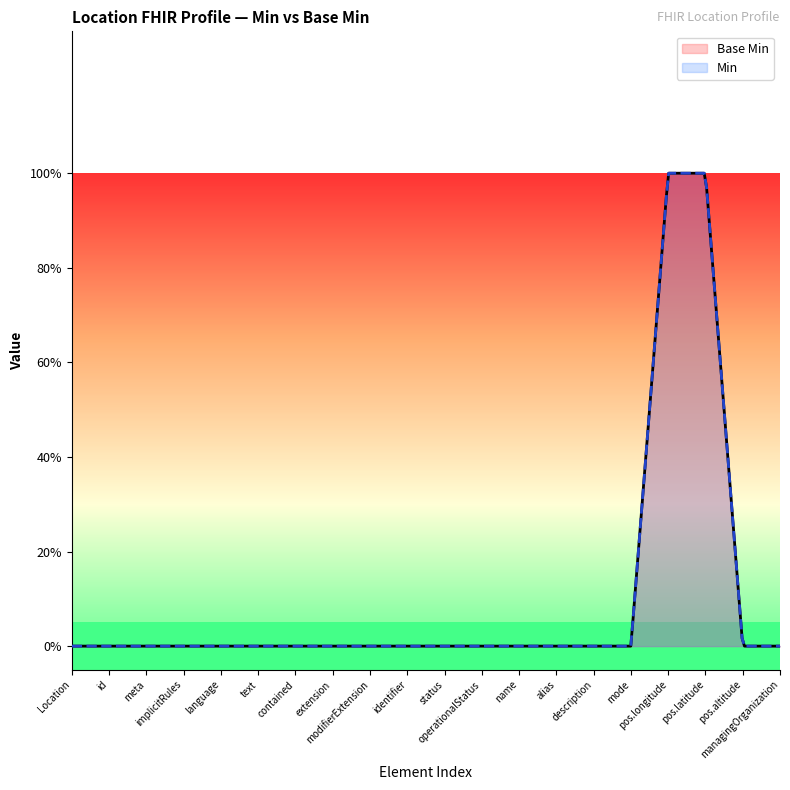

List the labels in order of value, smallest first.

Location, Location.id, Location.meta, Location.implicitRules, Location.language, Location.text, Location.contained, Location.extension, Location.modifierExtension, Location.identifier, Location.status, Location.operationalStatus, Location.name, Location.alias, Location.description, Location.mode, Location.position.altitude, Location.managingOrganization, Location.position.longitude, Location.position.latitude